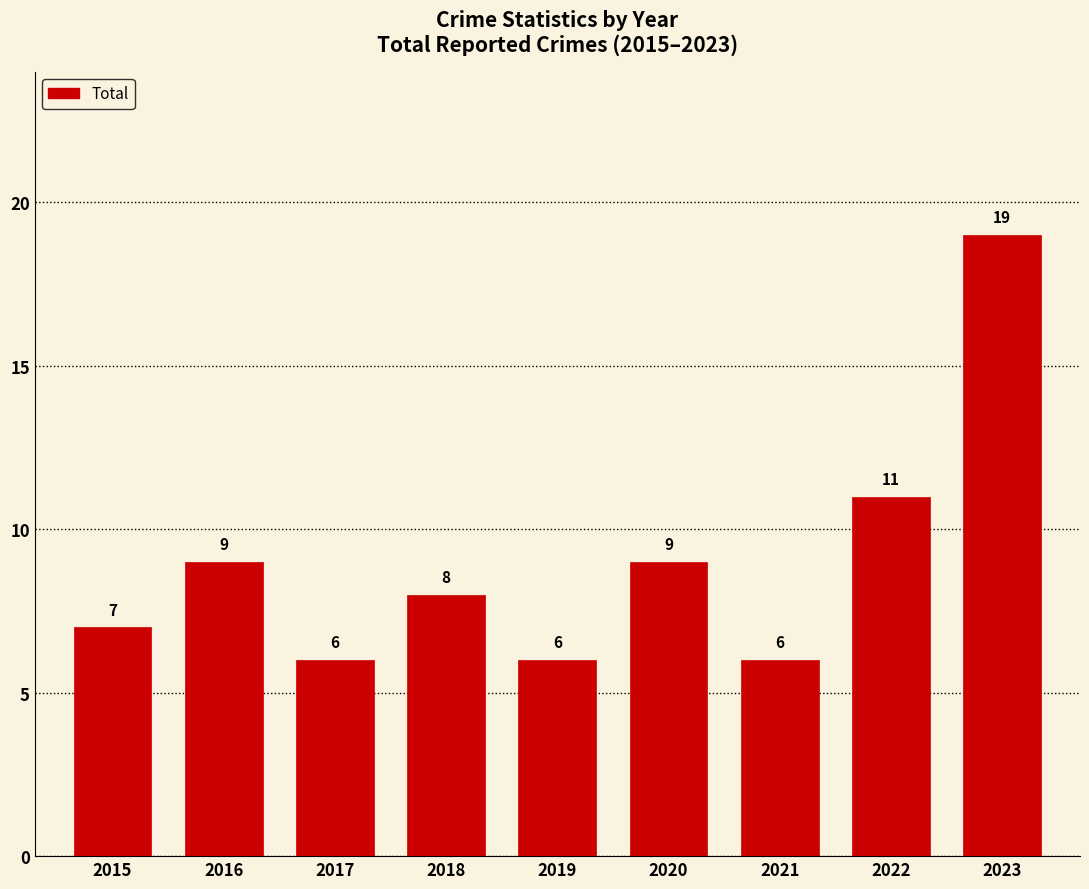

The chart shows a value of 9 at 2020. True or false?

True